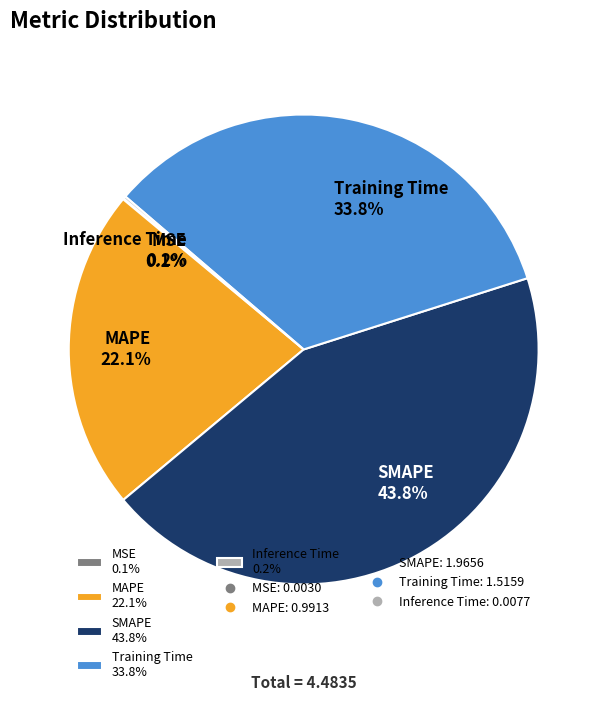

How much of the chart is everything except SMAPE 43.8%?

56.2%